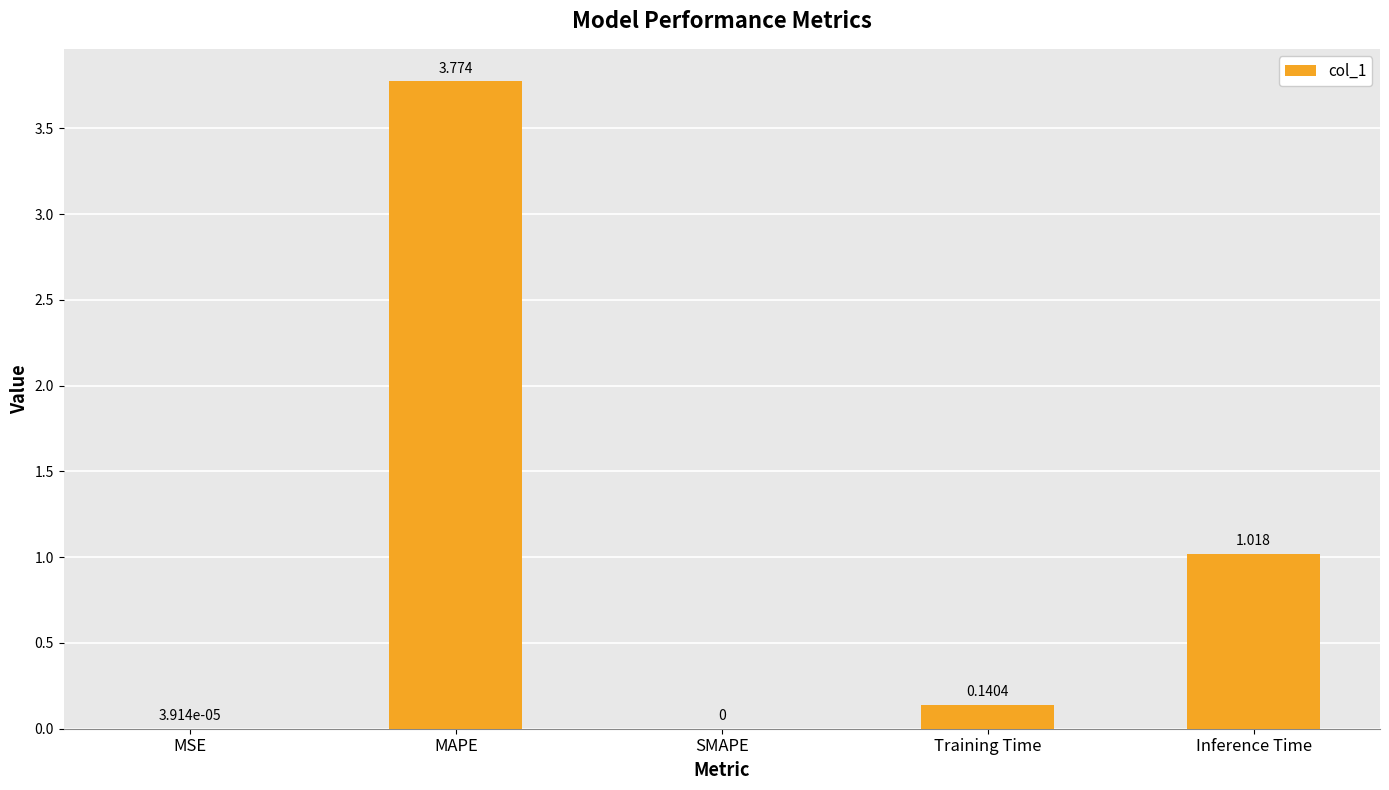

At which category does the chart reach its peak across all series?

MAPE